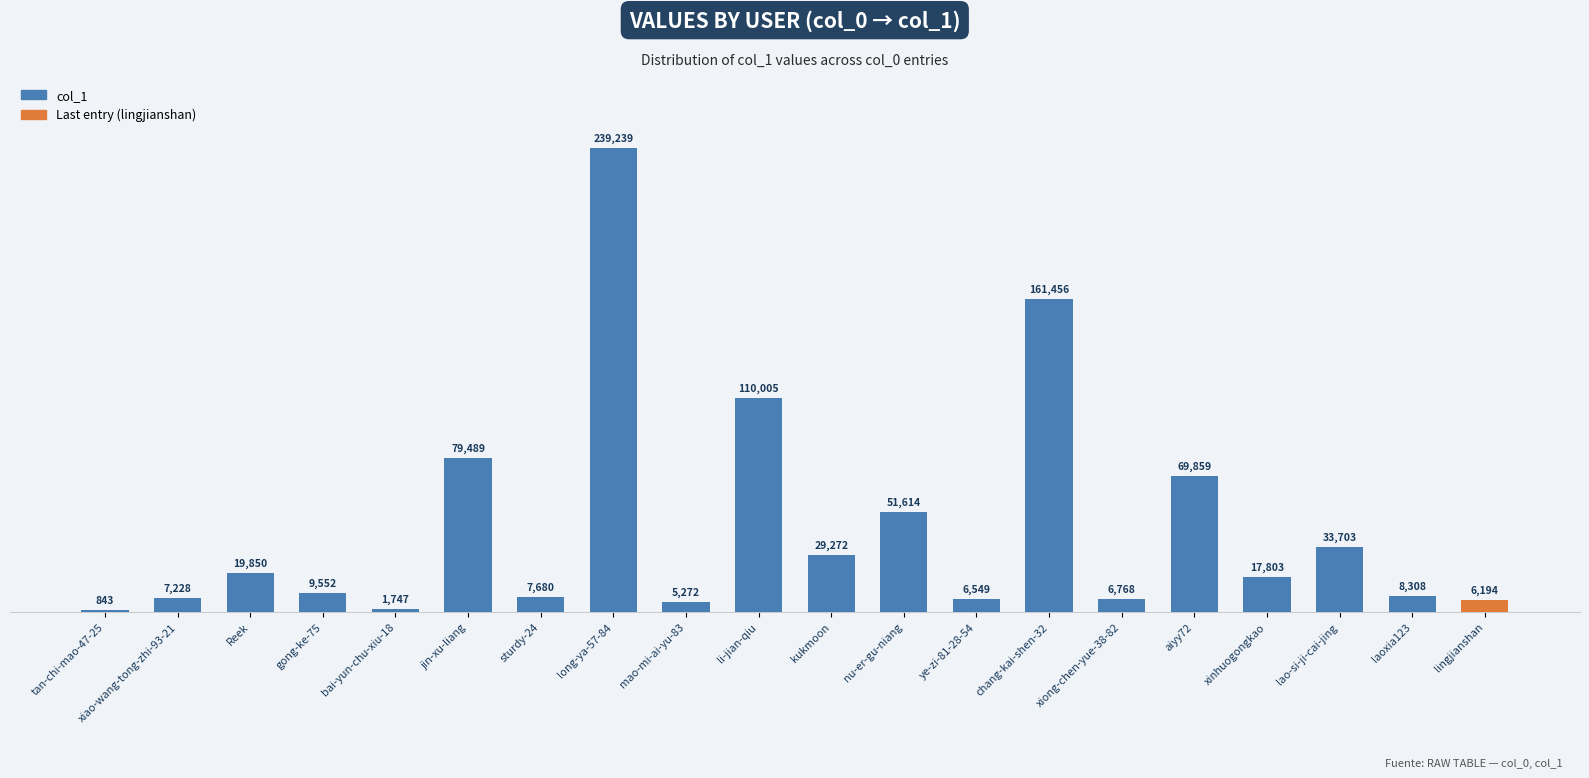

Which label corresponds to the smallest value in the chart?

tan-chi-mao-47-25